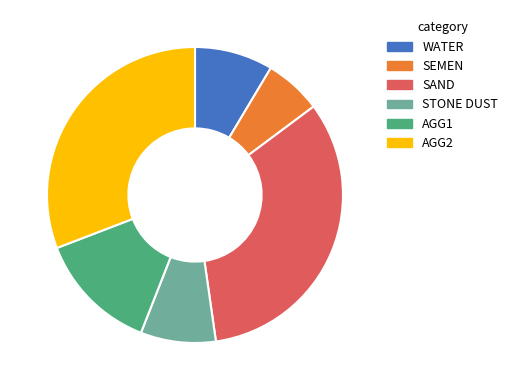

Combined, do SEMEN and AGG1 account for over 50%?

No